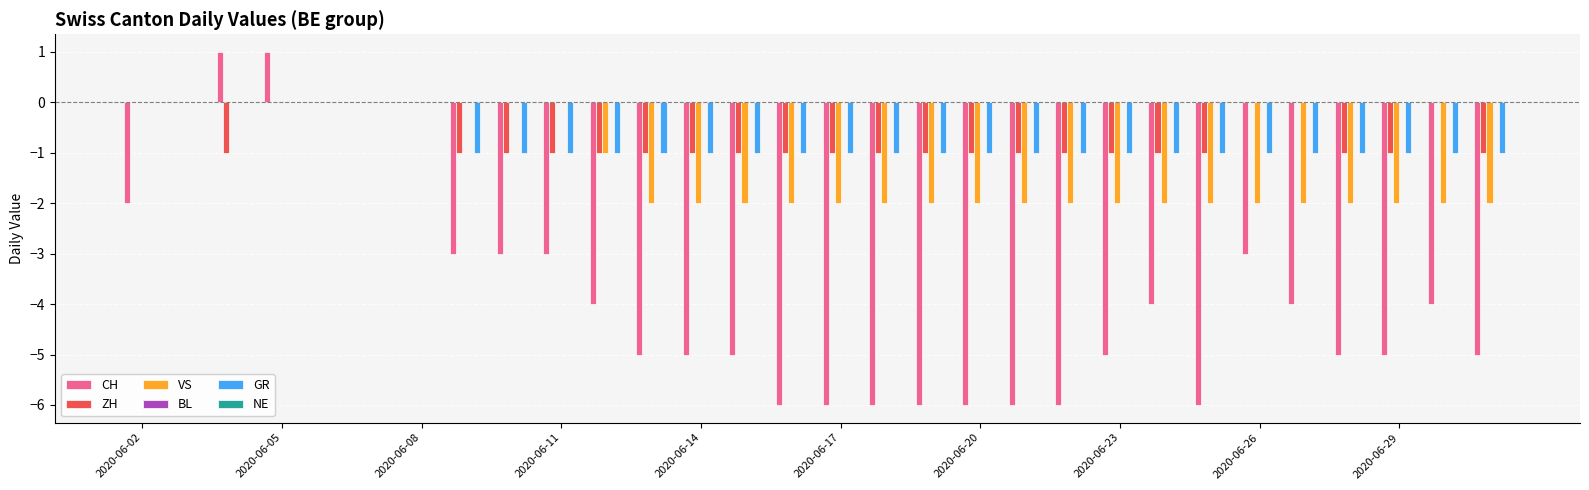

What is the sum of all GR values?

-23